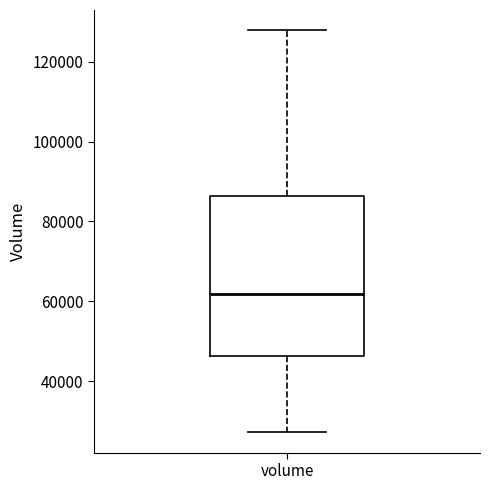

Transcribe this box plot: give where the median line is, the range the box spans, and where the two whiskers end, as read against the y-axis. The values are not printed on the chart, so give them approximately, as read against the axis.

median 62000, box 46000 to 86000, whiskers 28000 to 128000